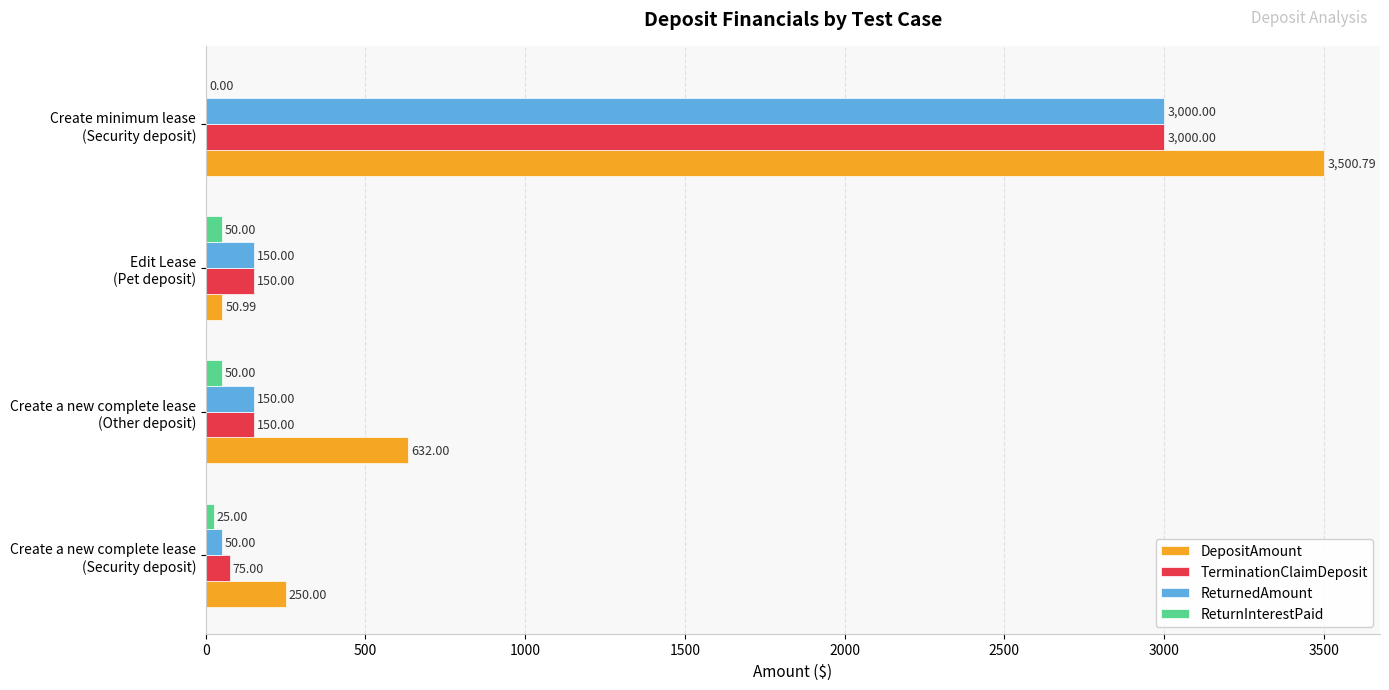

What is the sum of all DepositAmount values?

4433.8